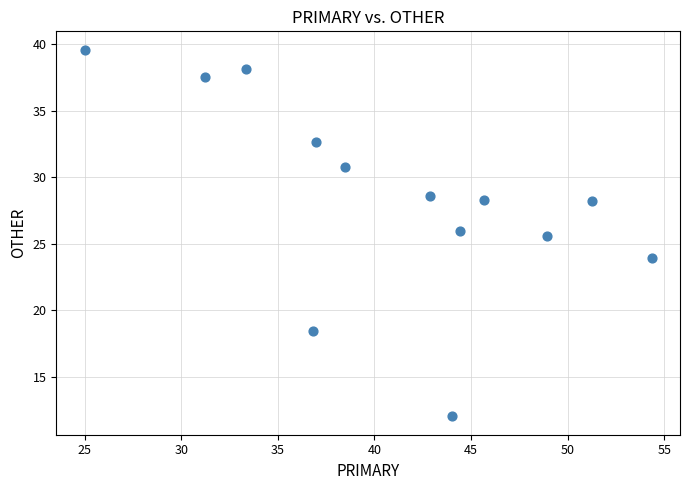

What Y value in the scatter plot is closest to 25?

25.5